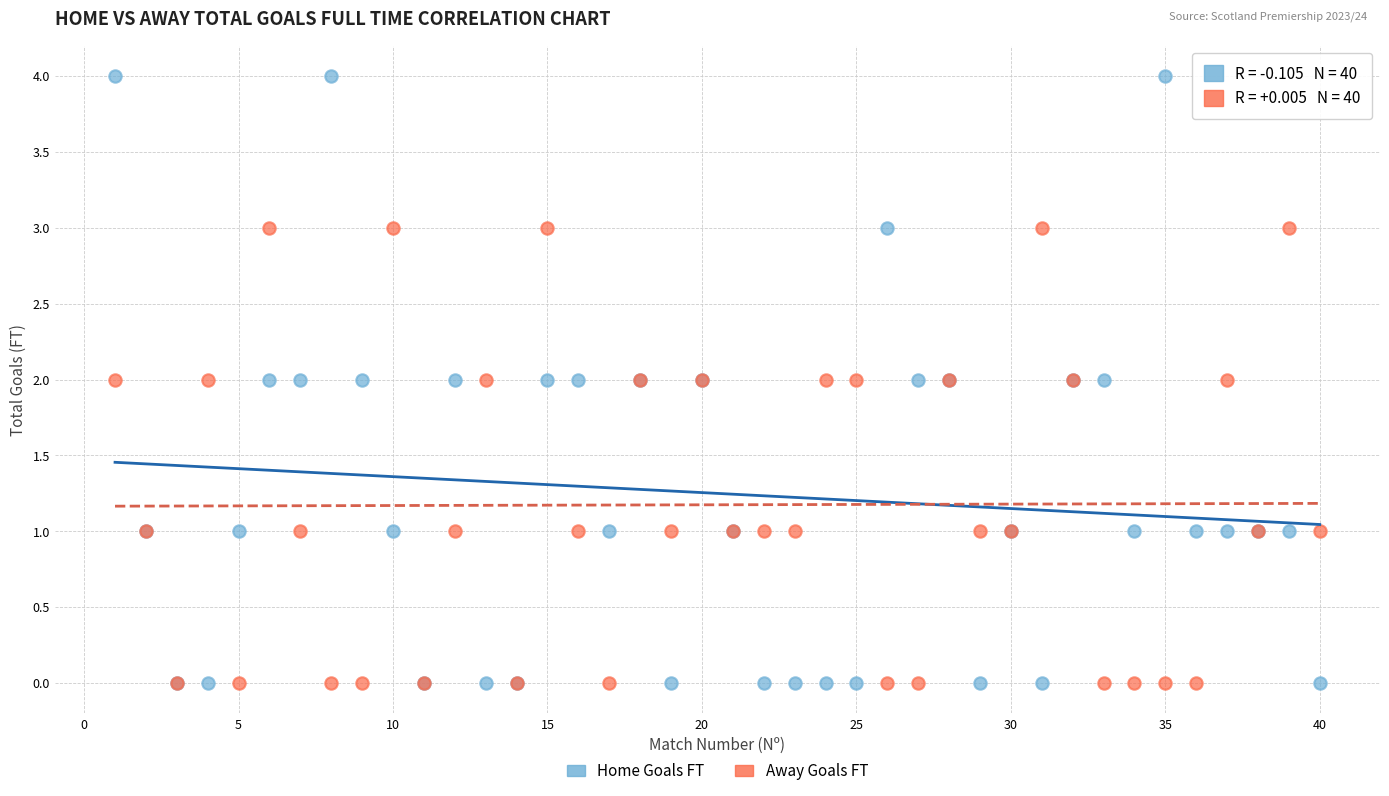

What are all the series names shown in the legend?

Home Goals FT, Away Goals FT